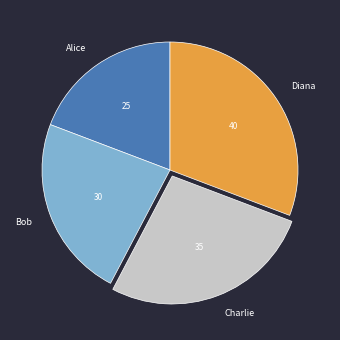

What is the largest slice in the pie chart?

Diana